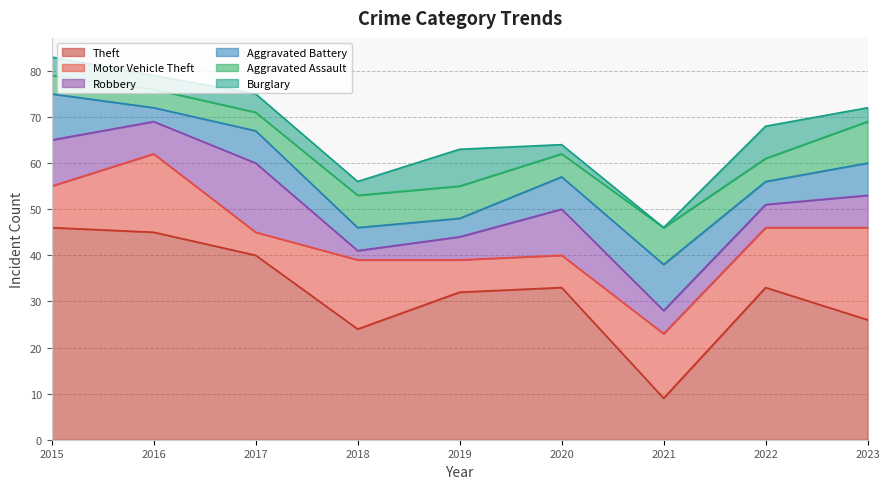

What is the highest value of the Aggravated Battery series?

10